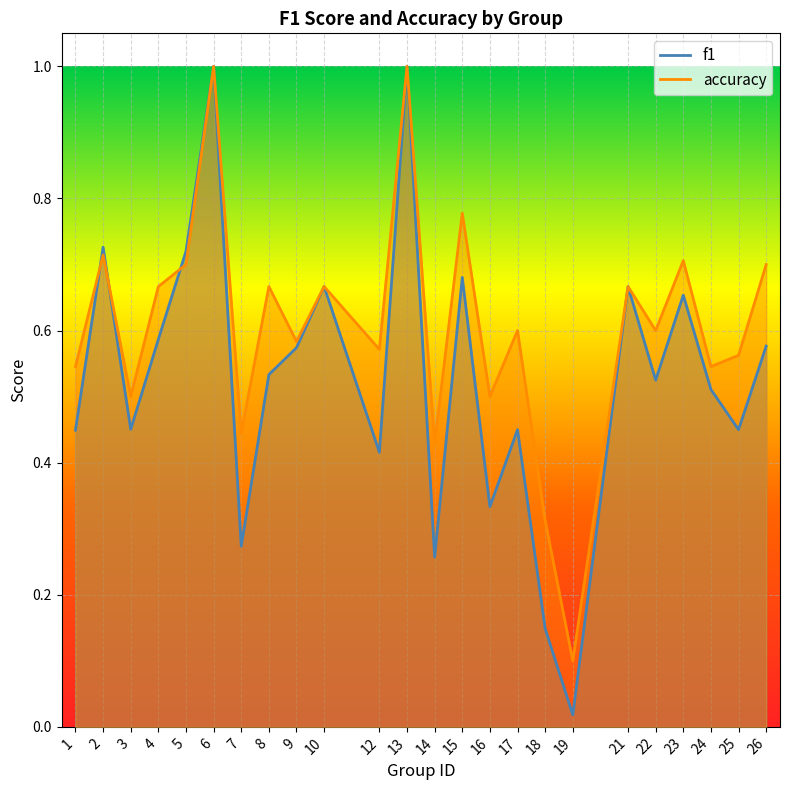

Reading left to right, list all the values displayed in this chart.

f1: 1=0.4	2=0.7	3=0.5	4=0.6	5=0.7	6=1.0	7=0.3	8=0.5	9=0.6	10=0.7	12=0.4	13=1.0	14=0.3	15=0.7	16=0.3	17=0.5	18=0.1	19=0.0	21=0.7	22=0.5	23=0.7	24=0.5	25=0.4	26=0.6
accuracy: 1=0.5	2=0.7	3=0.5	4=0.7	5=0.7	6=1.0	7=0.4	8=0.7	9=0.6	10=0.7	12=0.6	13=1.0	14=0.4	15=0.8	16=0.5	17=0.6	18=0.3	19=0.1	21=0.7	22=0.6	23=0.7	24=0.5	25=0.6	26=0.7